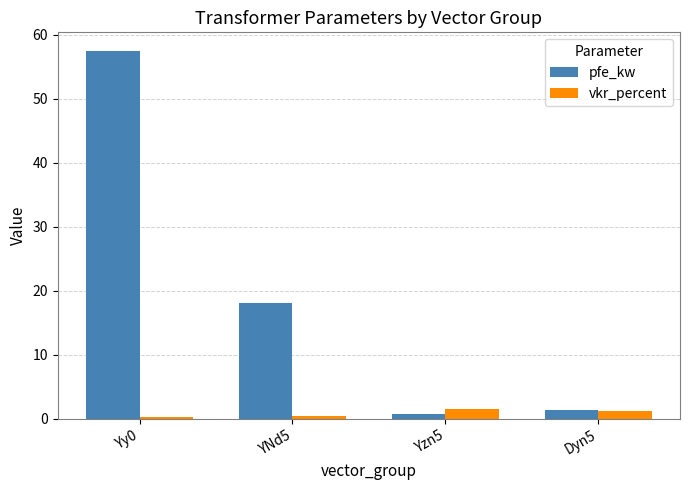

Which series has the largest range (max minus min)?

pfe_kw